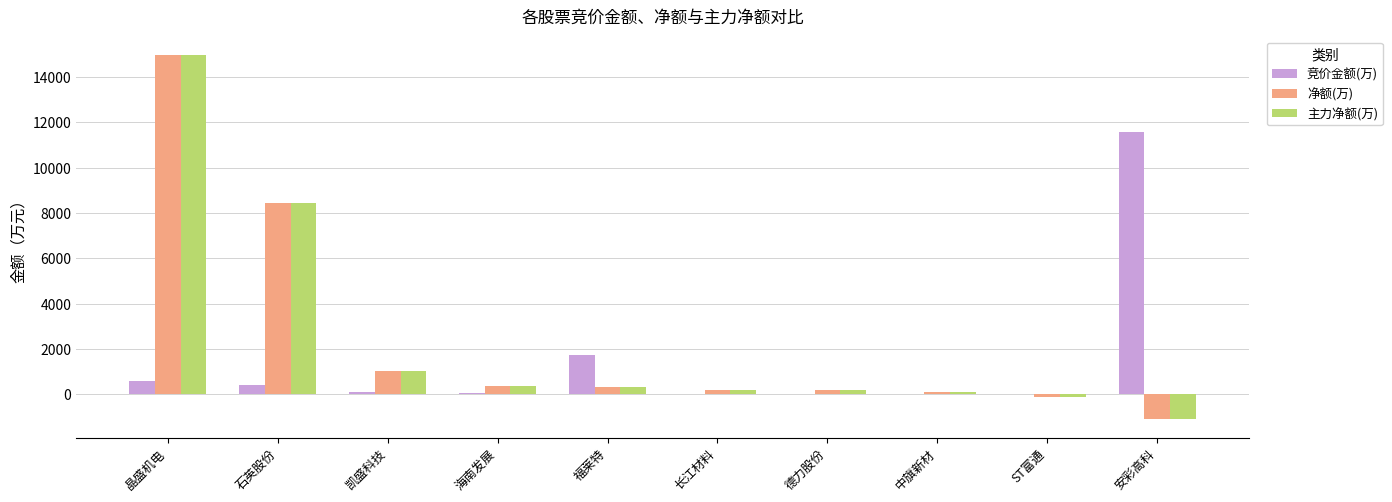

How many groups of bars are there?

10